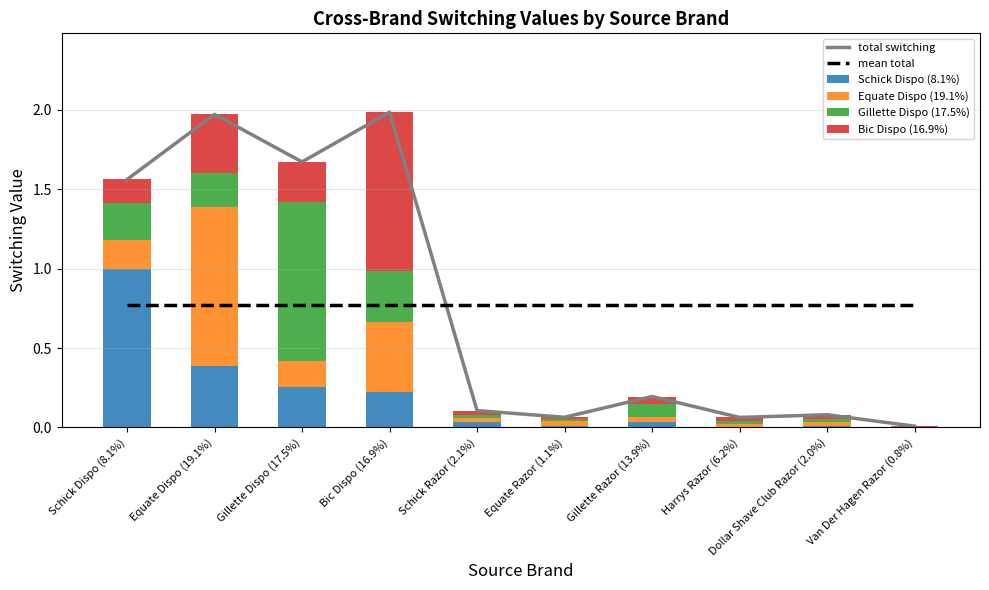

What is the difference between the second highest and second lowest values in the Gillette Dispo (17.5%) series?

0.3